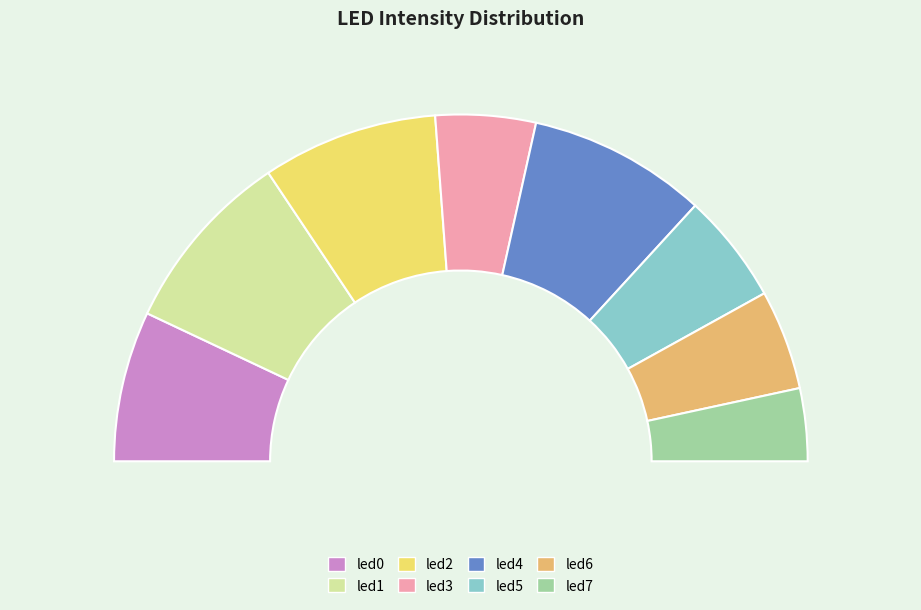

To the nearest percent, what percentage of the pie is led0?

14%